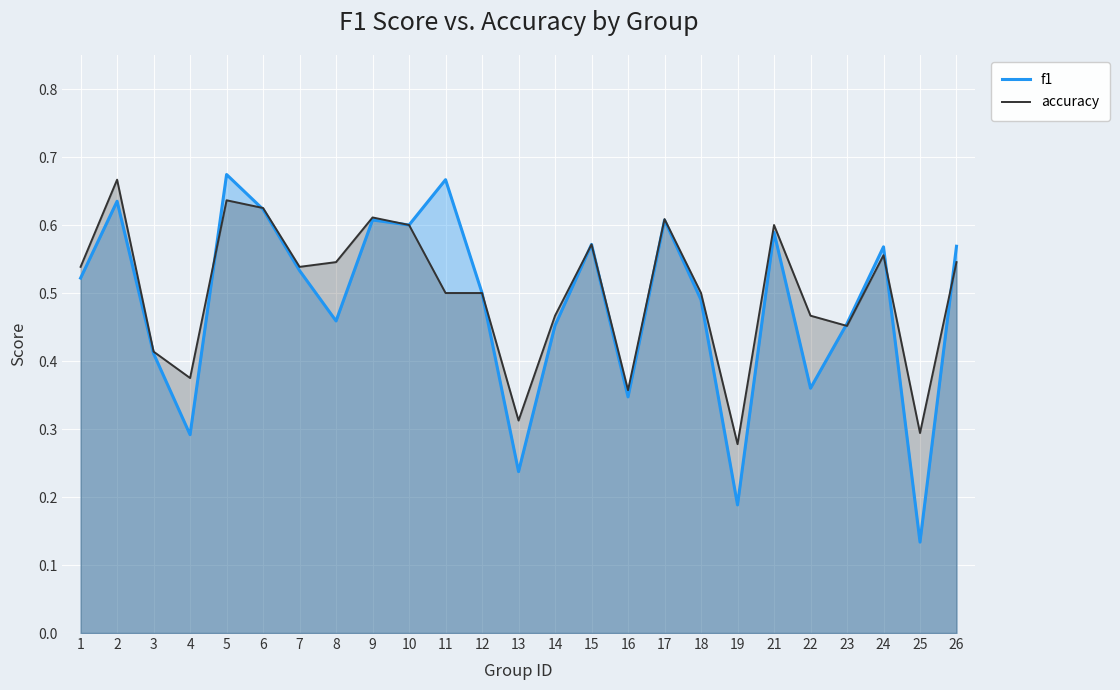

What is the lowest value of the f1 series?

0.1